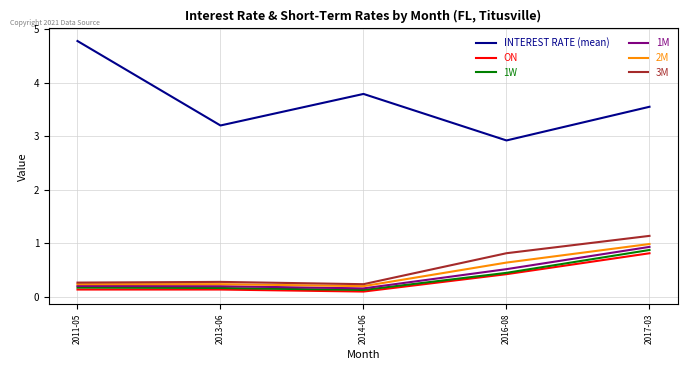

What is the difference between the maximum and minimum values in the 2M series?

0.8